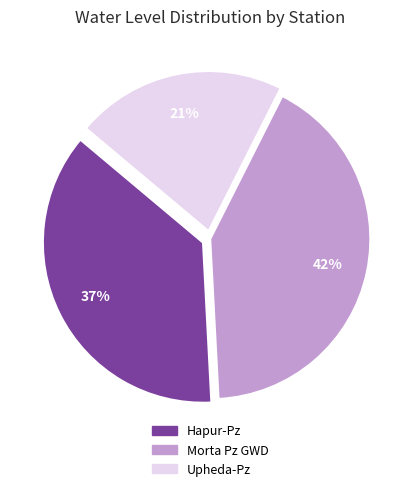

To the nearest percent, what is the average slice percentage?

33%